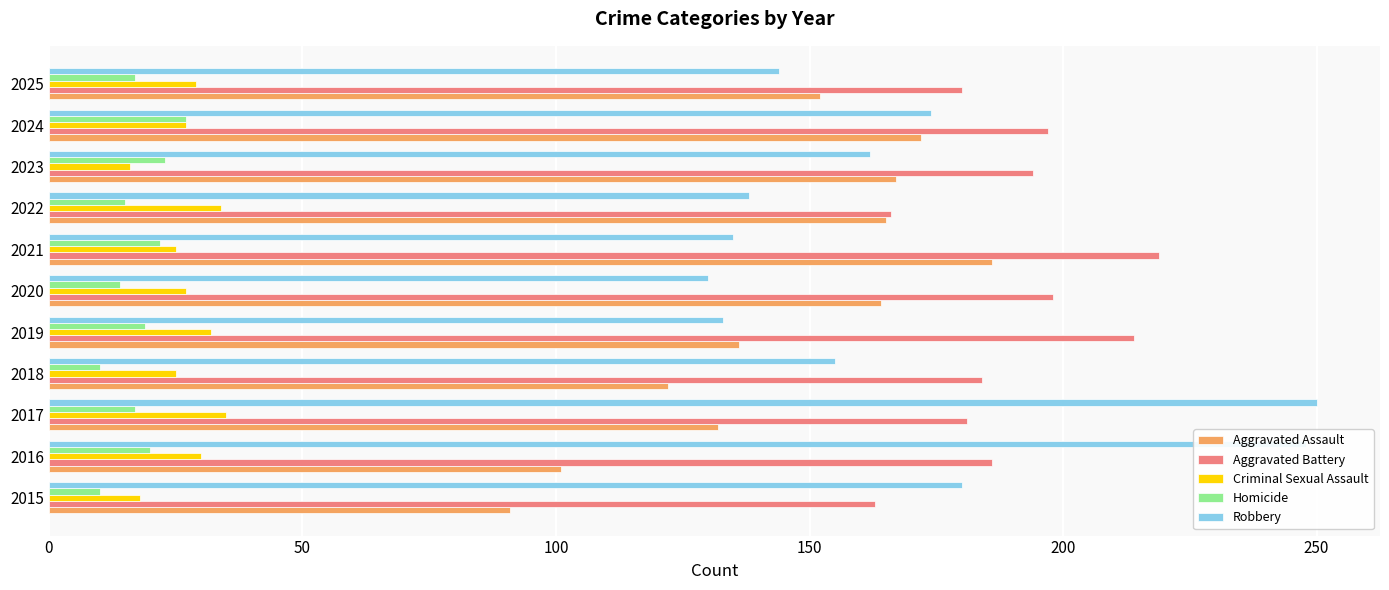

How many data points in Aggravated Assault are less than 152?

5